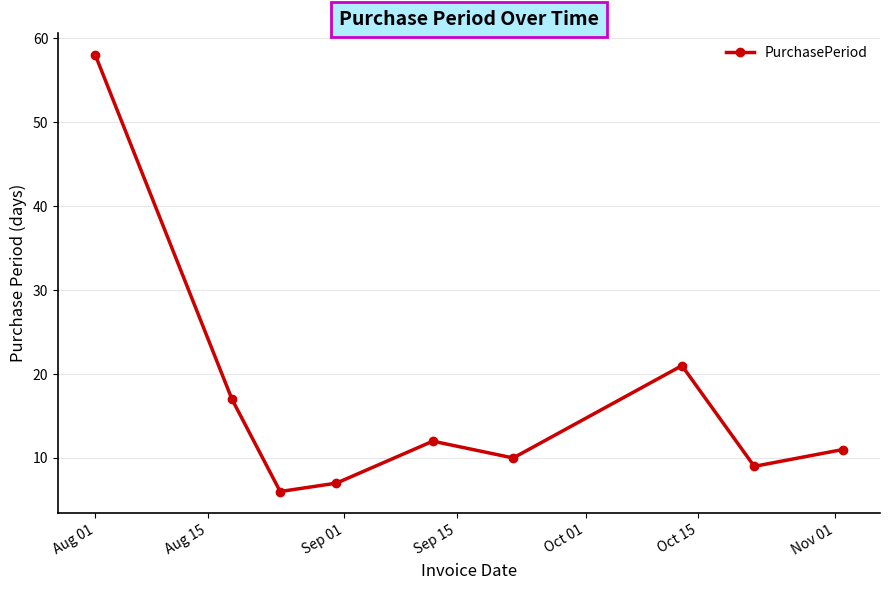

Reading left to right, list all the values displayed in this chart.

58	17	6	7	12	10	21	9	11